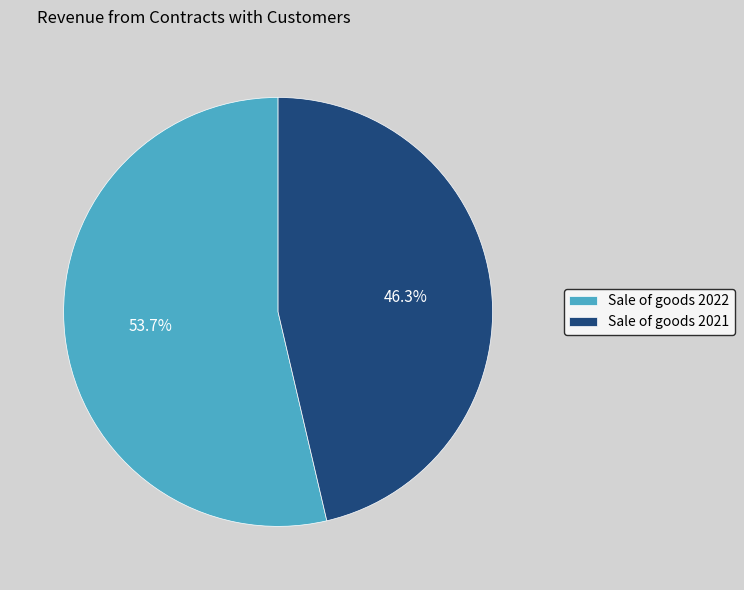

Rank the categories by value from highest to lowest.

Sale of goods 2022, Sale of goods 2021